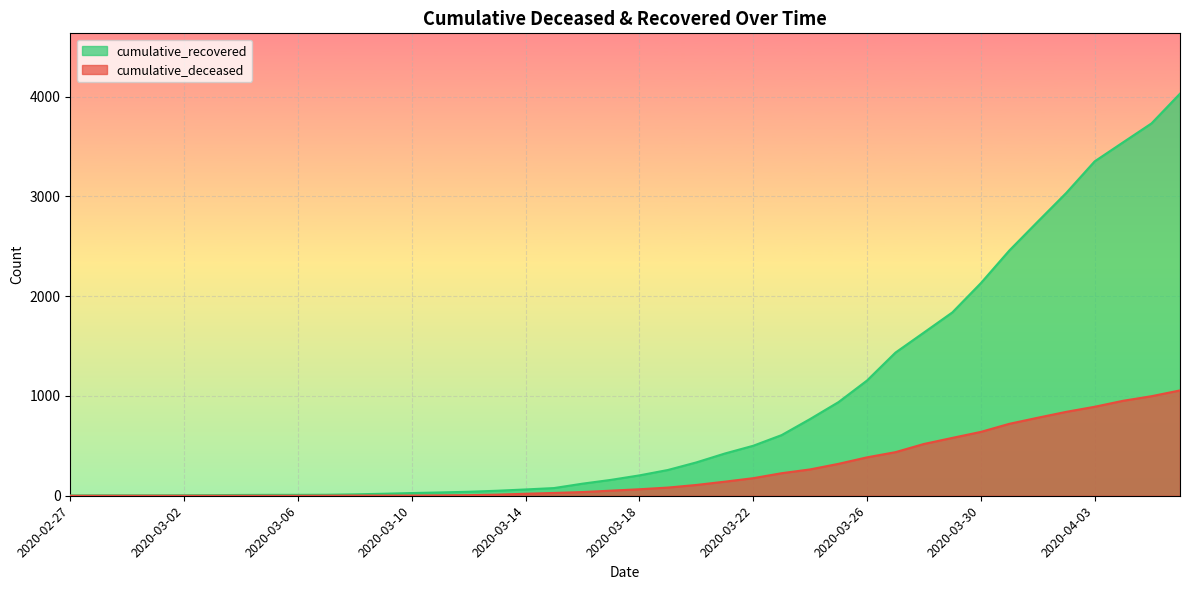

What is the sum of all cumulative_deceased values?

10349